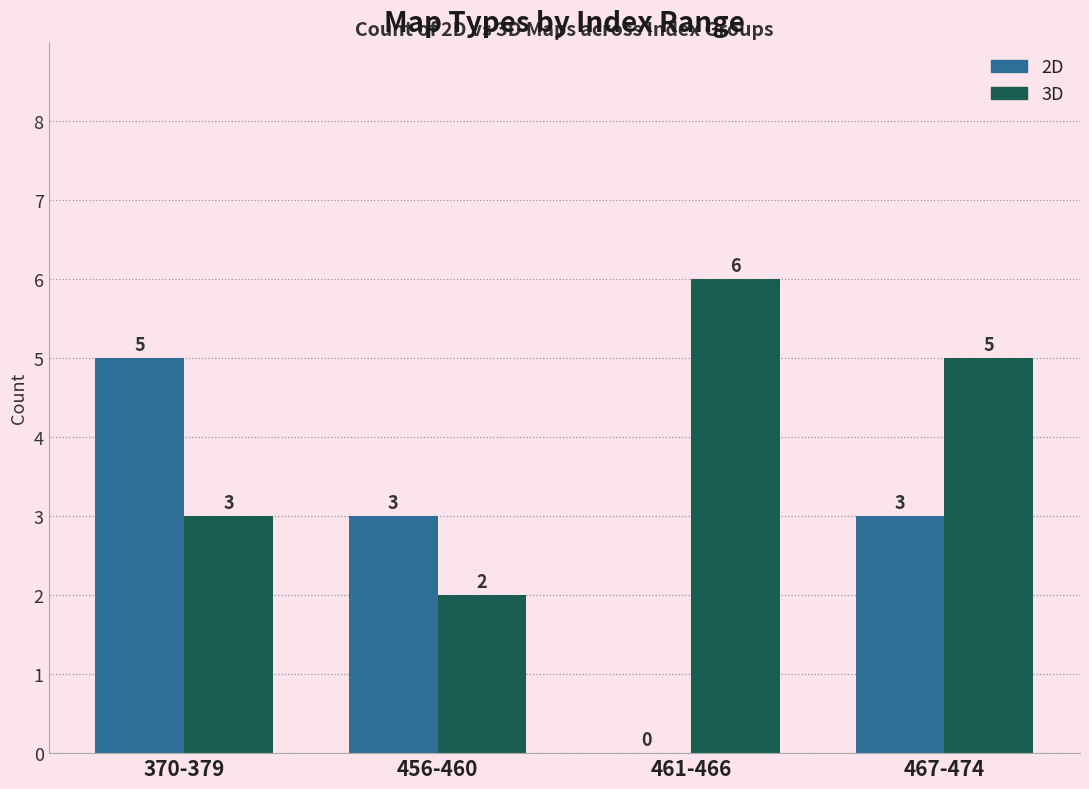

Are the bars horizontal?

No